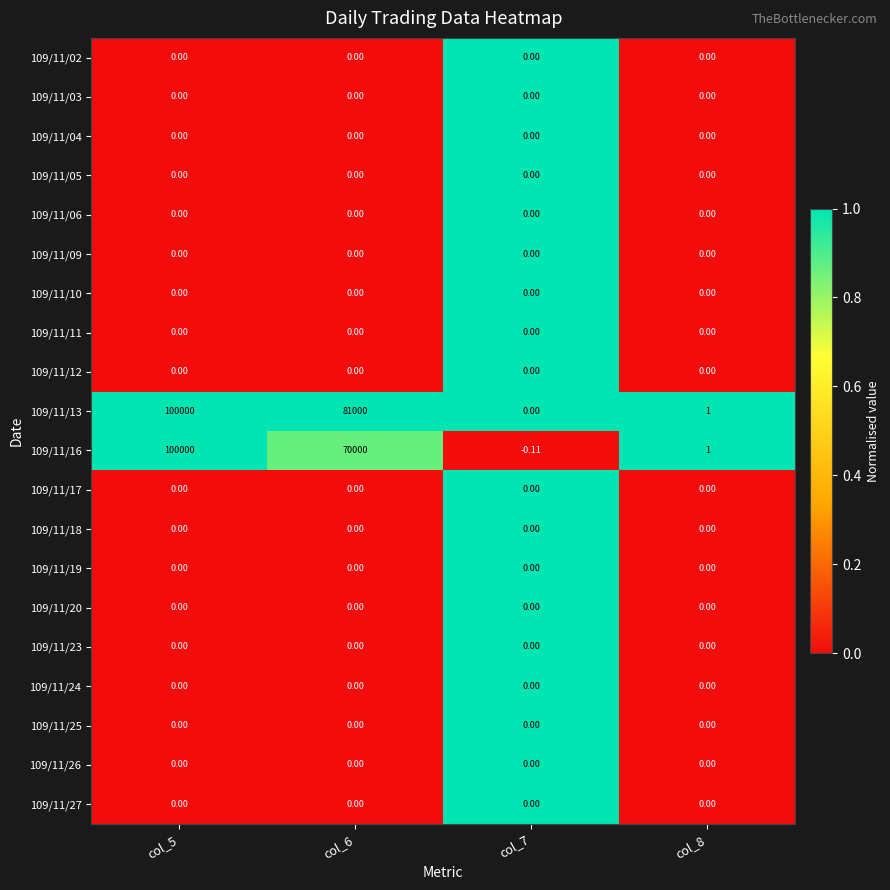

How many categories are shown in the chart?

4